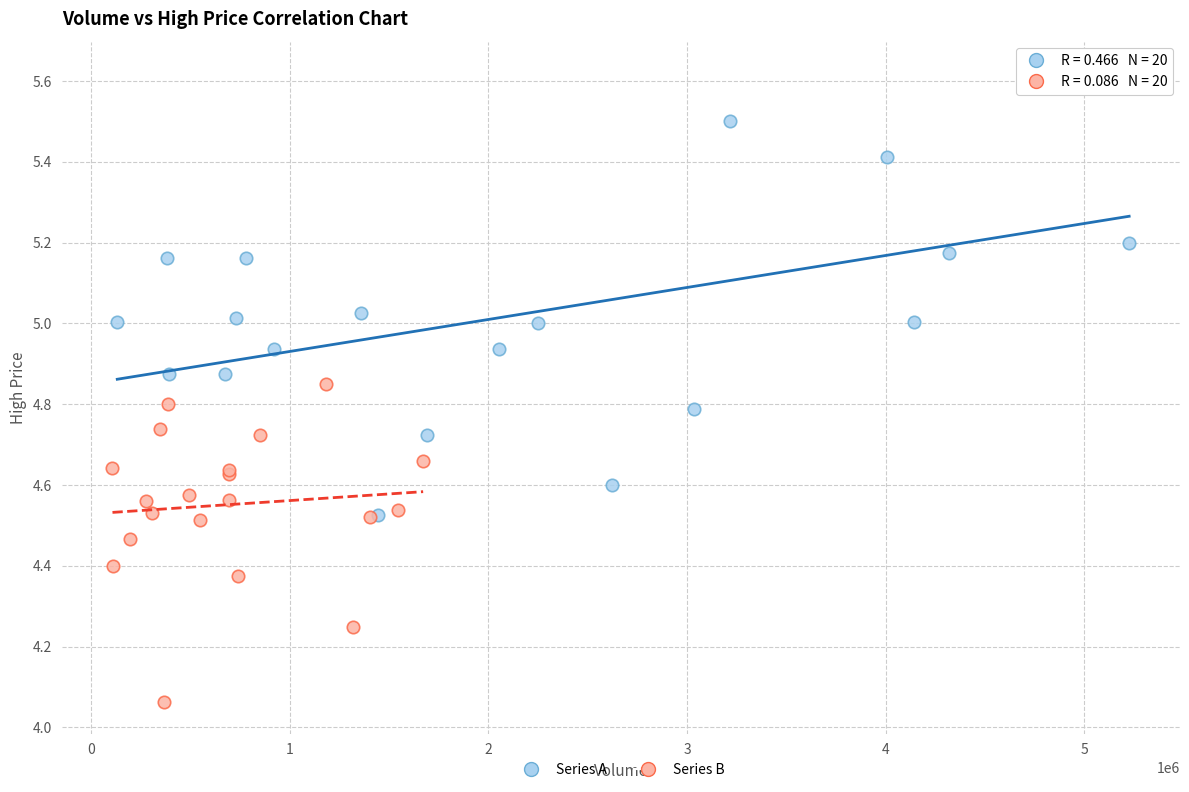

What are all the series names shown in the legend?

Series A, Series B